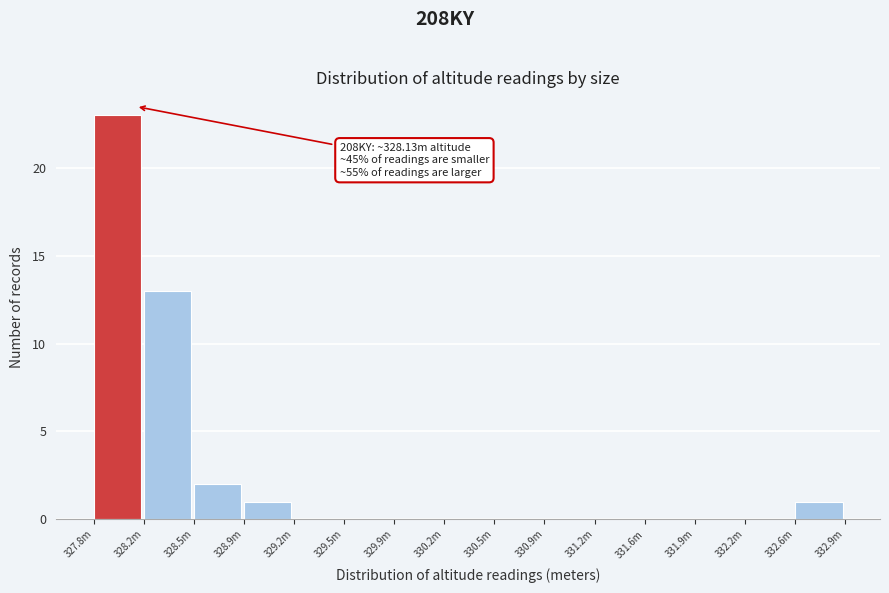

Reading left to right, transcribe all the data shown in this chart.

327.8m=23	328.2m=13	328.5m=2	328.9m=1	329.2m=0	329.5m=0	329.9m=0	330.2m=0	330.5m=0	330.9m=0	331.2m=0	331.6m=0	331.9m=0	332.2m=0	332.6m=1